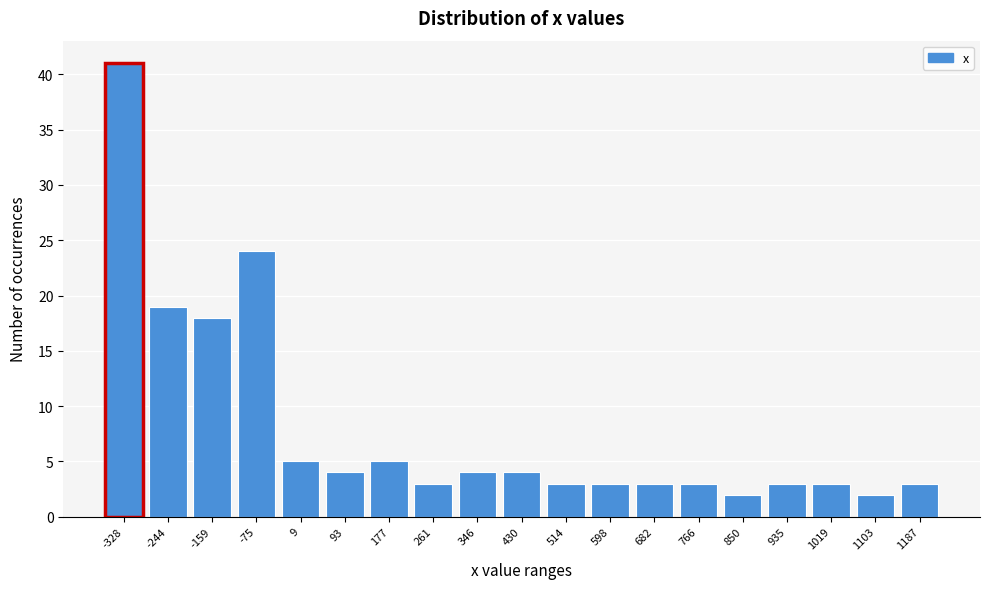

Reading left to right, what are all the values shown in this chart?

41	19	18	24	5	4	5	3	4	4	3	3	3	3	2	3	3	2	3